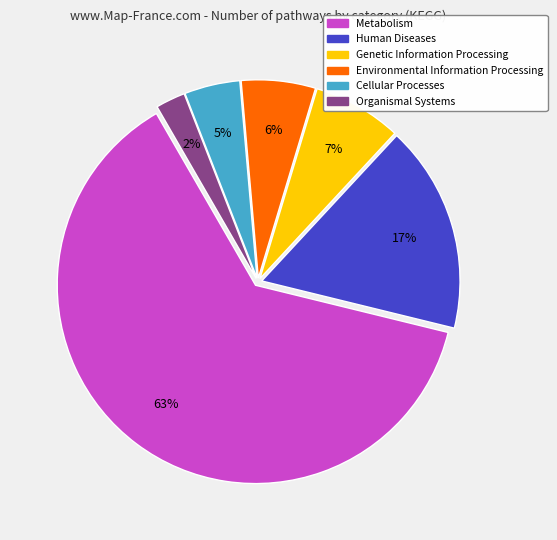

To the nearest percent, what is the combined percentage of Genetic Information Processing and Environmental Information Processing?

13%